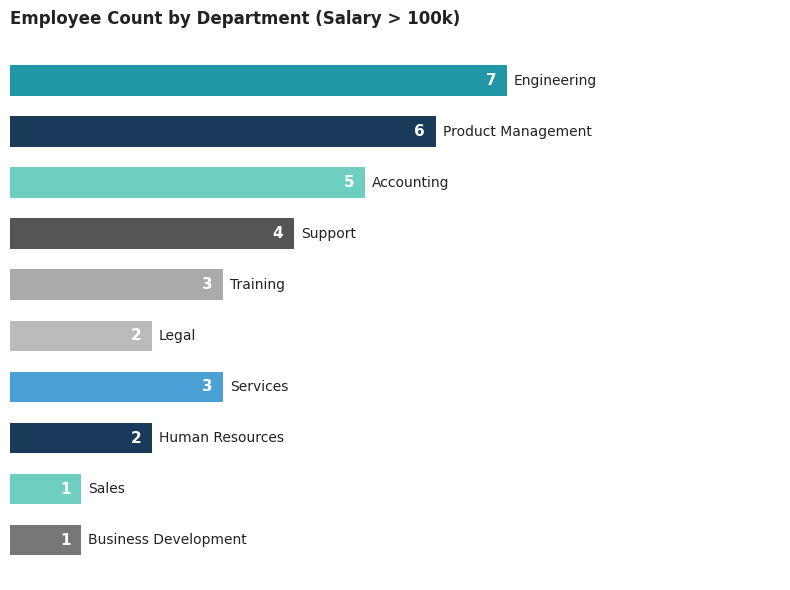

How many values are between 2 and 5?

6